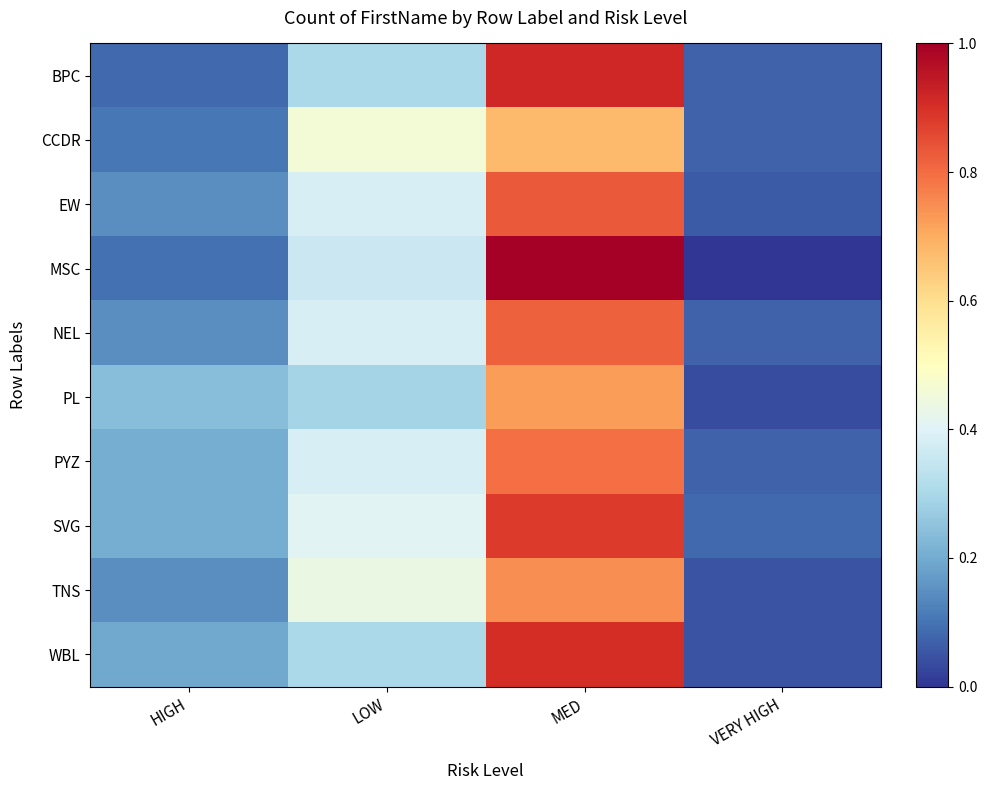

Which category has the highest value across all series?

MED